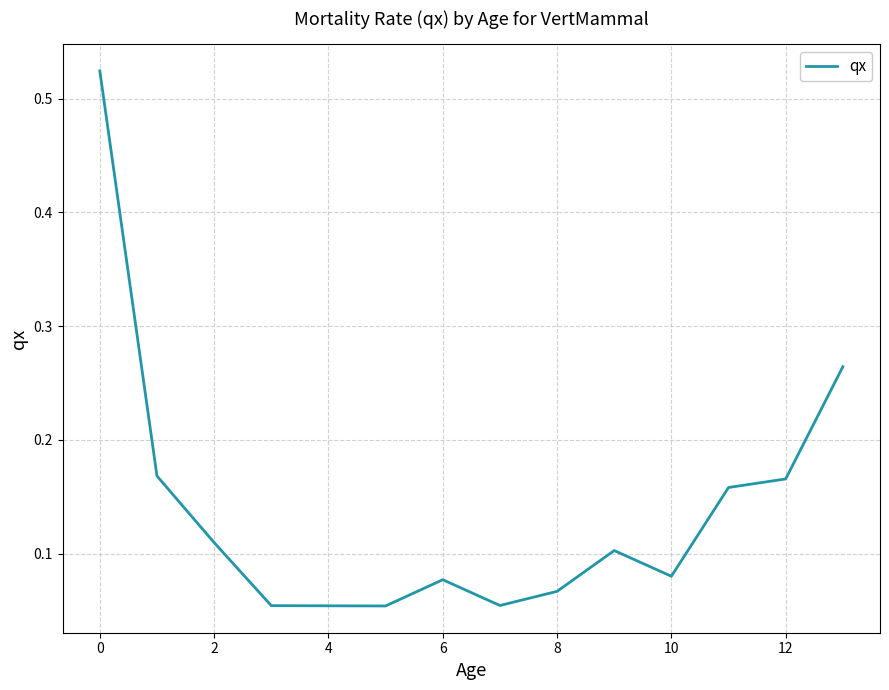

How many lines are shown in the chart?

1